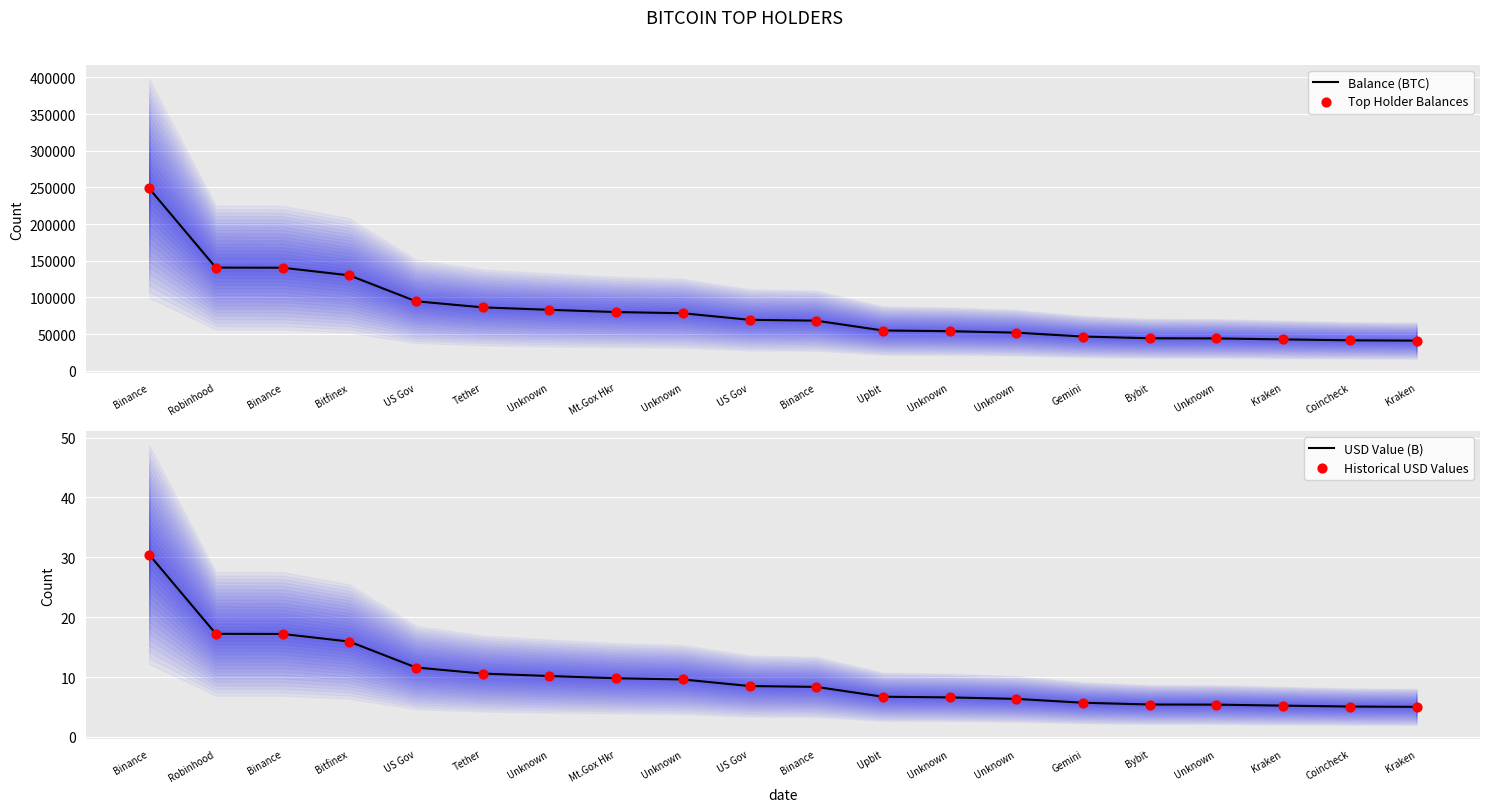

Which series reaches the minimum Y coordinate?

USD Value (B)